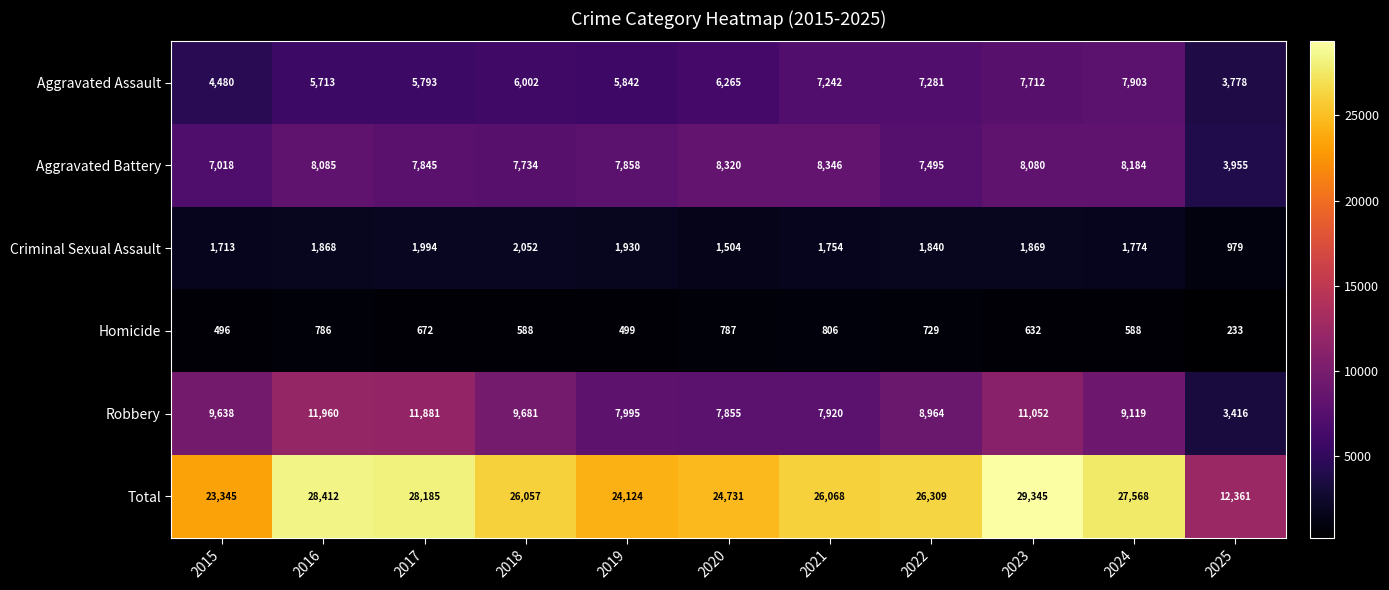

The Aggravated Battery series shows 7734 at 2018. True or false?

True